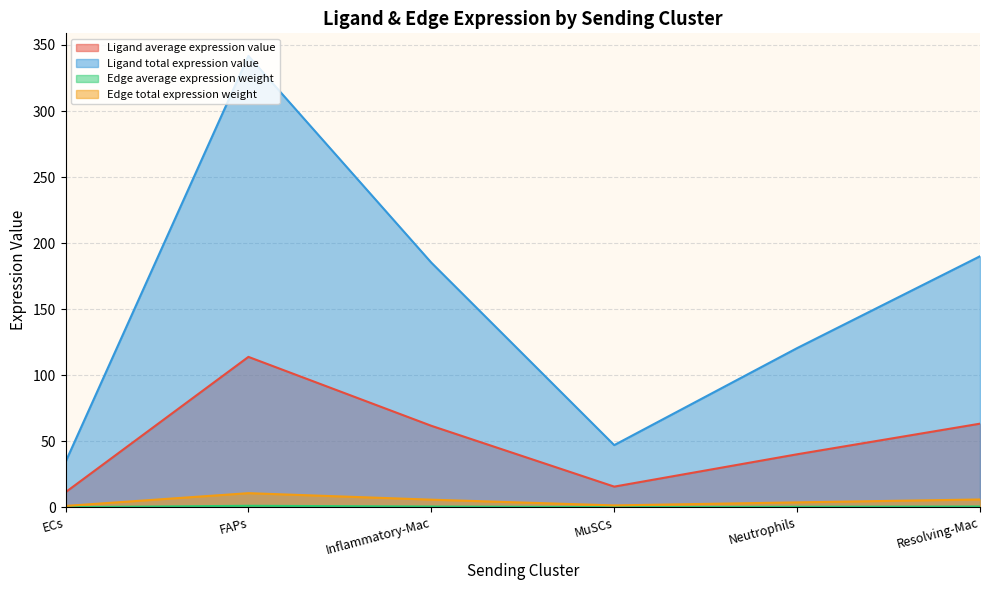

What is the label of the 3rd point from the left?

Inflammatory-Mac